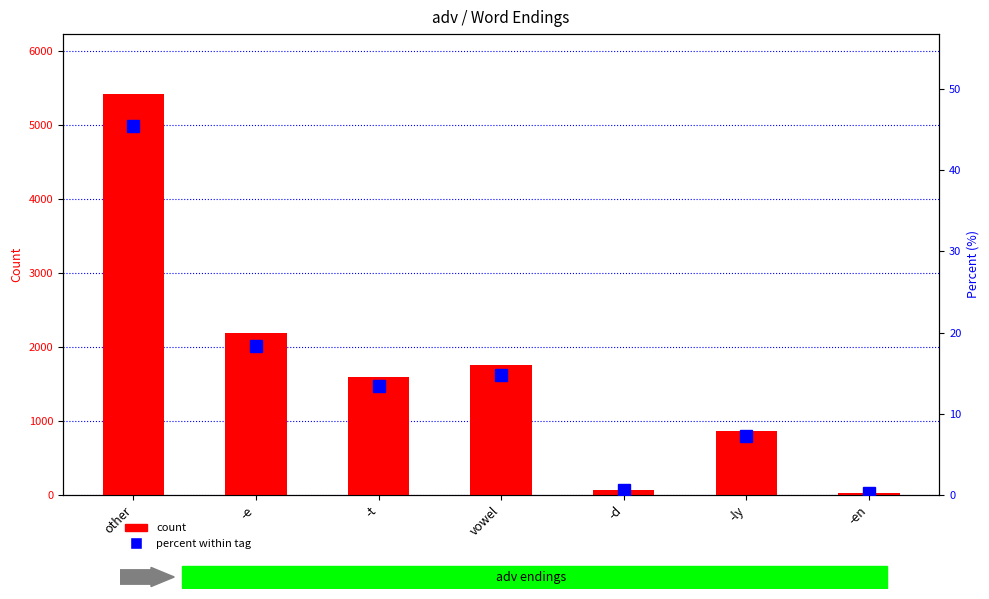

Reading left to right, transcribe all the data shown in this chart.

count: other=5420.0	-e=2188.0	-t=1597.0	vowel=1755.0	-d=64.0	-ly=869.0	-en=23.0
percent (%): other=45.4	-e=18.3	-t=13.4	vowel=14.7	-d=0.5	-ly=7.3	-en=0.2